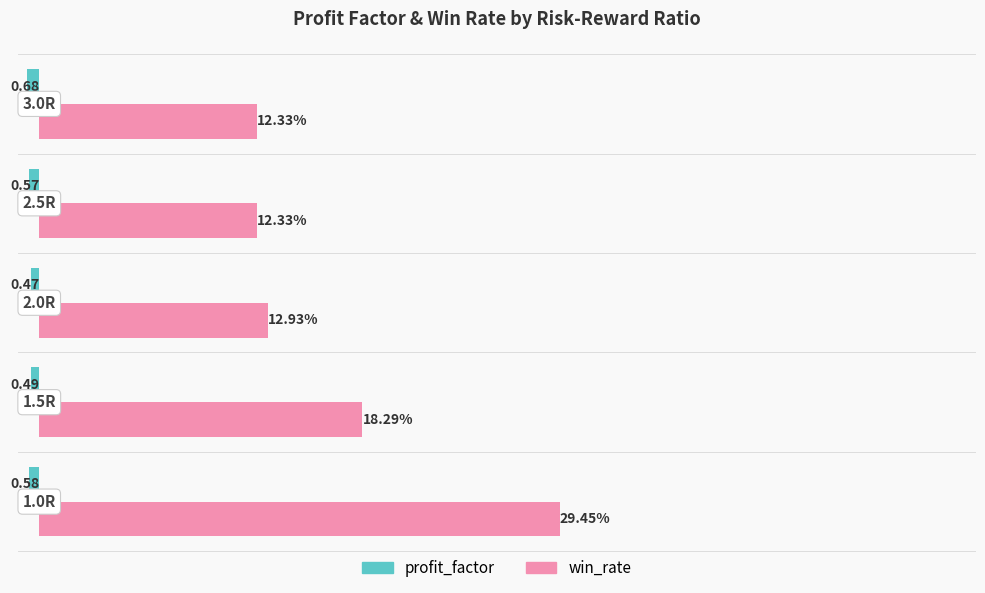

Which series has the largest total across all categories?

win_rate